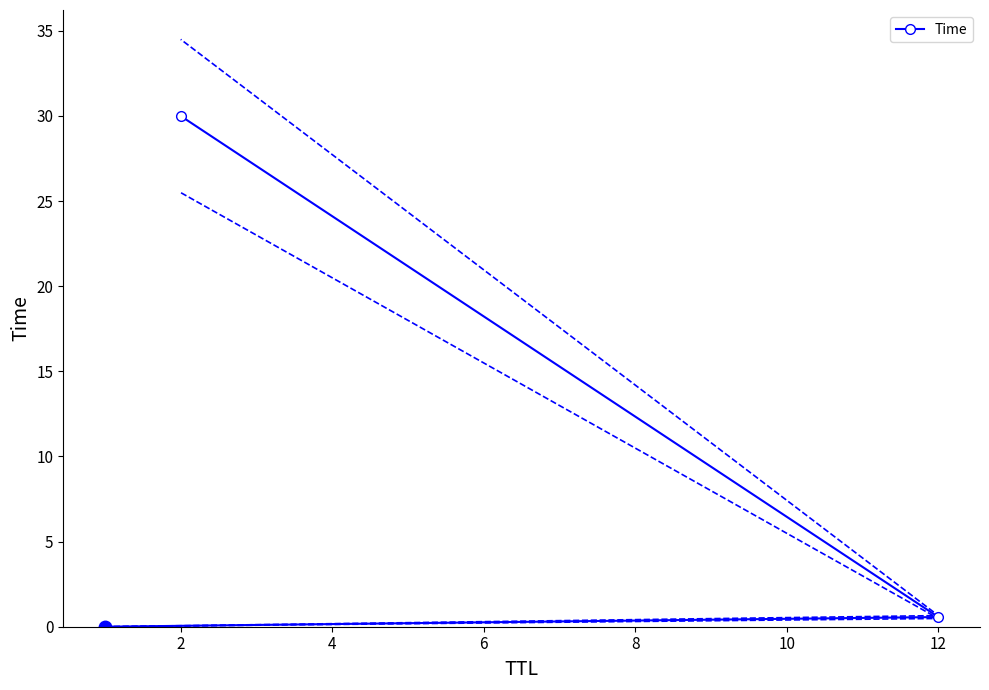

The Time series shows 0.6 at 12. True or false?

True